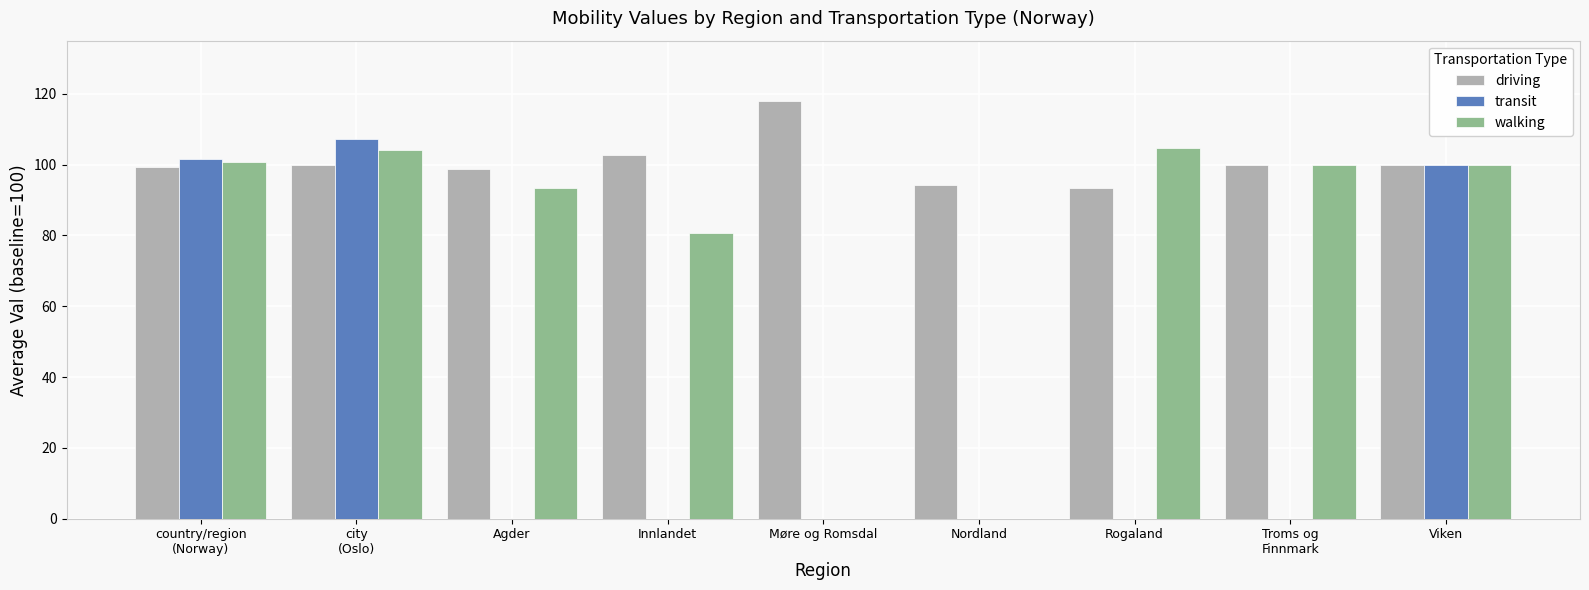

The value of walking at Rogaland is 104.6. True or false?

True